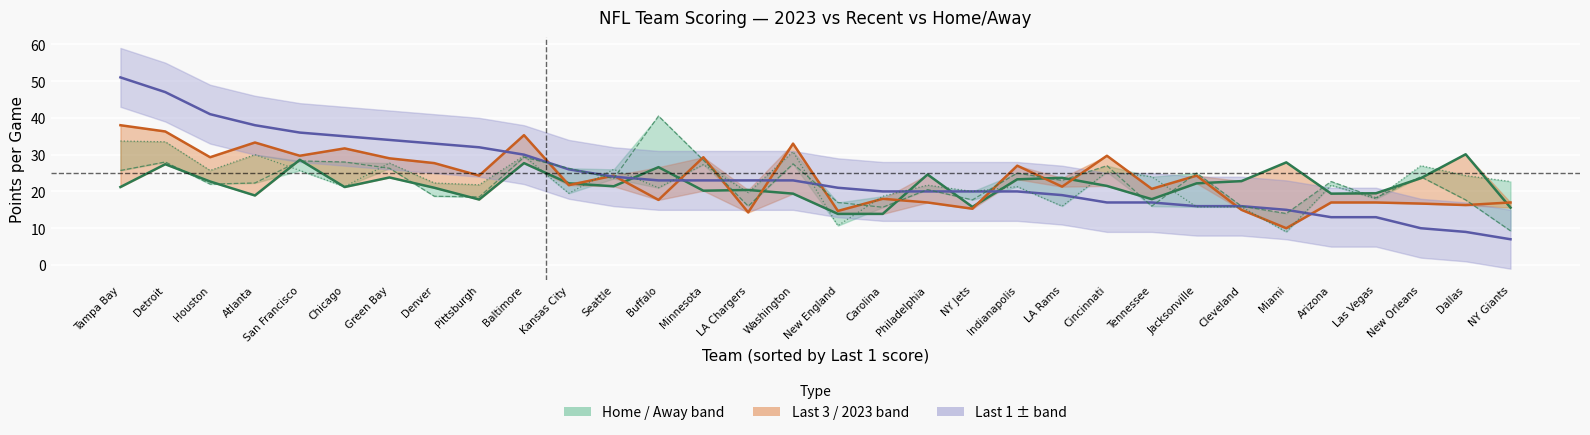

The value of Last 3 at Chicago is 31.7. True or false?

True